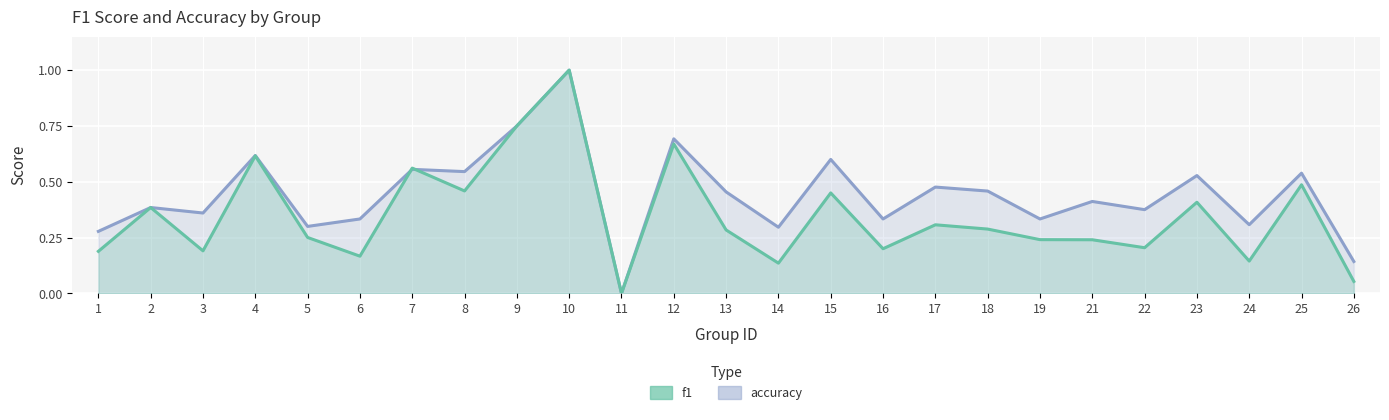

Where do accuracy and f1 first cross each other?

6 and 7